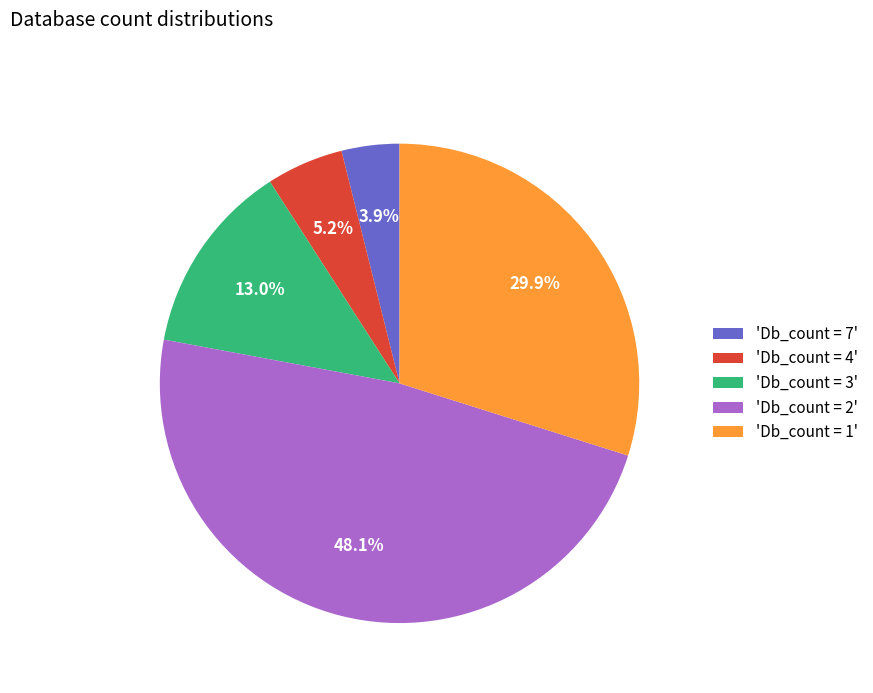

What is the ratio of the value at 'Db_count = 1' to the value at 'Db_count = 3'?

2.3